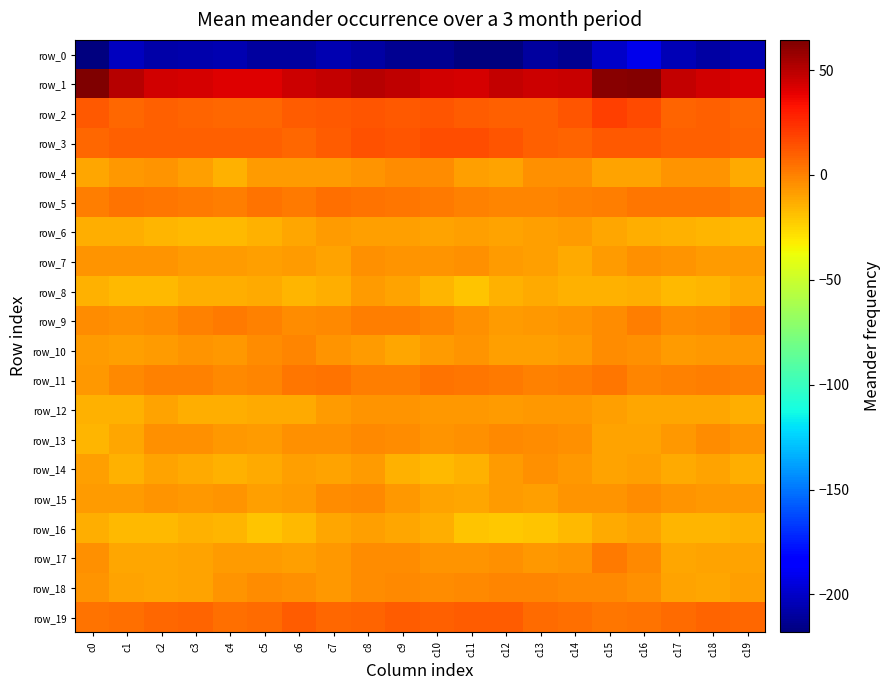

Reading left to right, extract all data points from this chart.

row_0: -217.9	-201.6	-207.5	-206.9	-205.2	-209.5	-209.8	-205.3	-208.3	-213.0	-212.7	-218.0	-218.1	-209.9	-213.4	-199.6	-190.6	-203.7	-208.2	-205.4
row_1: 64.4	50.4	44.1	42.9	40.9	40.3	45.1	47.5	50.1	48.7	44.3	42.6	46.9	44.8	46.4	61.4	62.6	47.2	43.7	42.1
row_2: 11.7	8.1	9.8	9.1	7.1	7.7	10.4	11.7	12.7	12.4	12.6	11.1	9.6	10.1	13.3	20.2	16.1	8.8	10.2	8.0
row_3: 7.7	9.6	10.2	9.4	9.7	9.2	7.7	10.8	13.7	13.6	14.7	15.3	12.8	10.1	8.4	12.1	11.9	10.3	9.9	9.1
row_4: -11.3	-6.8	-5.2	-9.5	-14.3	-7.8	-8.0	-8.0	-5.4	-4.0	-3.9	-8.7	-9.7	-4.2	-4.3	-10.0	-10.2	-5.9	-5.7	-12.6
row_5: 1.4	3.8	2.8	1.9	1.3	4.4	2.2	5.2	4.2	3.0	2.1	0.2	-1.3	-0.9	0.4	0.7	2.8	3.4	2.8	1.3
row_6: -13.8	-13.7	-15.5	-16.9	-17.2	-14.6	-11.4	-8.4	-8.8	-9.2	-10.0	-8.8	-9.6	-8.7	-8.1	-10.8	-12.9	-14.7	-16.1	-16.9
row_7: -6.2	-5.6	-5.9	-8.2	-7.8	-8.5	-8.0	-10.5	-4.2	-5.2	-5.8	-5.0	-7.6	-9.3	-12.0	-7.4	-4.9	-5.1	-7.4	-7.7
row_8: -14.4	-16.6	-17.1	-13.0	-13.4	-12.5	-16.0	-13.3	-8.3	-9.7	-15.3	-20.2	-14.0	-12.5	-14.4	-14.2	-13.6	-16.8	-16.0	-12.5
row_9: -3.3	-4.1	-3.7	-0.4	1.6	-0.3	-3.5	-2.5	0.5	0.4	-1.5	-4.6	-7.8	-6.6	-5.4	-3.1	0.5	-3.8	-2.8	0.8
row_10: -7.9	-8.4	-7.5	-6.0	-6.8	-3.7	-1.5	-5.3	-7.8	-11.1	-8.1	-5.6	-8.6	-9.3	-8.3	-3.7	-4.0	-8.1	-6.2	-6.5
row_11: -6.9	-2.9	0.3	0.3	-2.2	-0.9	3.0	3.8	1.3	0.5	4.4	3.2	2.5	-0.6	1.3	3.3	-1.1	-0.3	0.8	-0.4
row_12: -14.9	-14.3	-10.4	-13.2	-13.1	-11.8	-12.0	-7.4	-5.3	-5.2	-6.5	-6.9	-7.6	-6.7	-6.5	-8.5	-11.3	-11.3	-10.9	-13.6
row_13: -15.1	-10.6	-4.5	-4.9	-7.3	-7.5	-4.8	-4.5	-2.5	-3.5	-5.5	-4.6	-2.7	-3.1	-4.2	-9.7	-10.3	-7.1	-3.9	-5.9
row_14: -8.8	-14.1	-10.3	-11.9	-14.4	-11.8	-9.4	-9.7	-7.8	-14.7	-16.8	-14.2	-7.8	-4.3	-6.4	-9.7	-8.9	-12.4	-10.0	-13.6
row_15: -8.3	-7.6	-6.2	-6.5	-5.9	-8.5	-7.9	-3.6	-2.3	-6.5	-10.0	-11.7	-8.3	-8.5	-6.1	-5.9	-3.1	-5.4	-6.6	-6.4
row_16: -13.8	-16.4	-16.3	-14.4	-15.8	-20.3	-16.6	-11.5	-9.1	-10.9	-13.6	-20.4	-21.0	-20.1	-16.6	-11.8	-10.6	-15.5	-15.6	-14.5
row_17: -5.1	-11.1	-10.9	-9.7	-7.7	-7.6	-8.7	-6.6	-3.2	-3.3	-5.5	-6.1	-4.8	-6.6	-6.2	2.1	-2.4	-11.3	-9.7	-9.6
row_18: -5.8	-9.8	-11.3	-10.5	-5.9	-3.6	-4.4	-6.8	-3.5	-2.6	-3.4	-2.3	-1.1	-1.3	-2.2	-2.6	-5.0	-10.1	-11.2	-8.8
row_19: 4.0	5.1	7.8	8.2	5.8	6.0	10.4	8.0	9.0	10.3	9.8	11.3	10.7	6.5	5.5	3.0	4.3	6.2	8.8	7.3